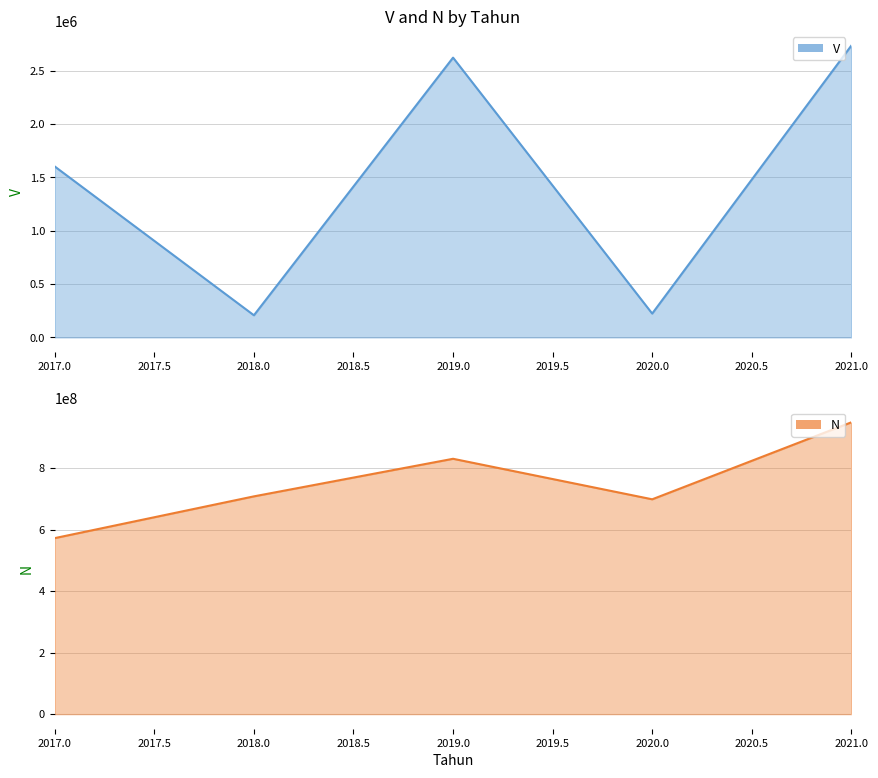

Rank the categories by N value from highest to lowest.

2021, 2019, 2018, 2020, 2017